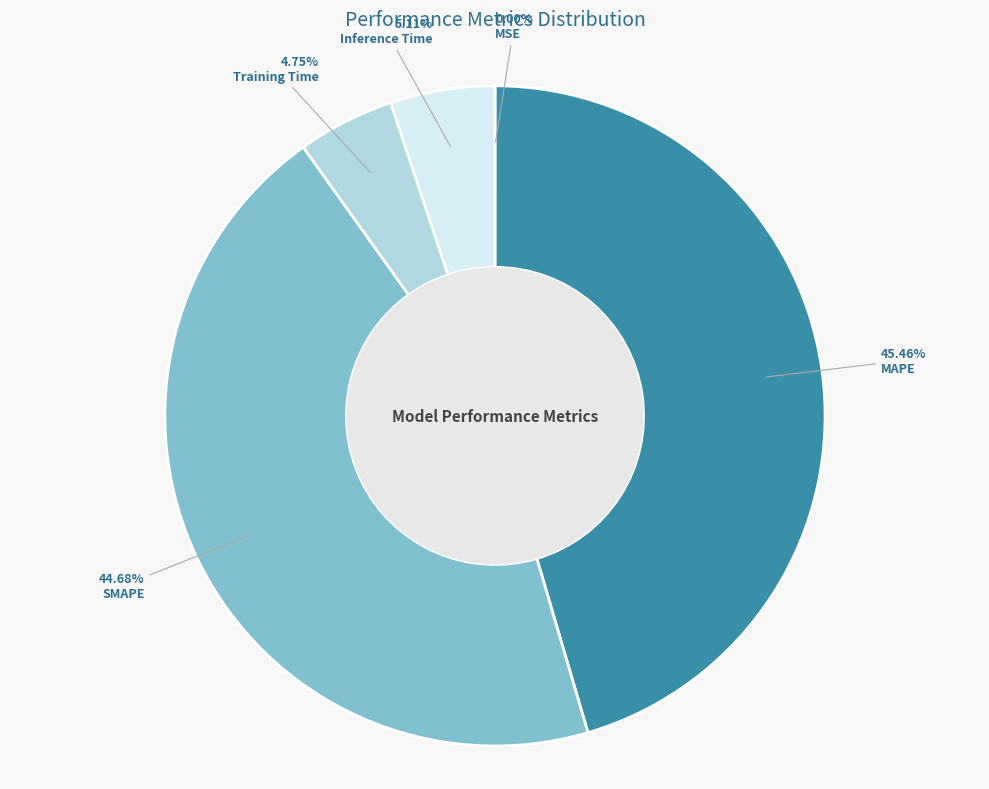

To the nearest percent, what is the combined percentage of Training Time and MAPE?

50%